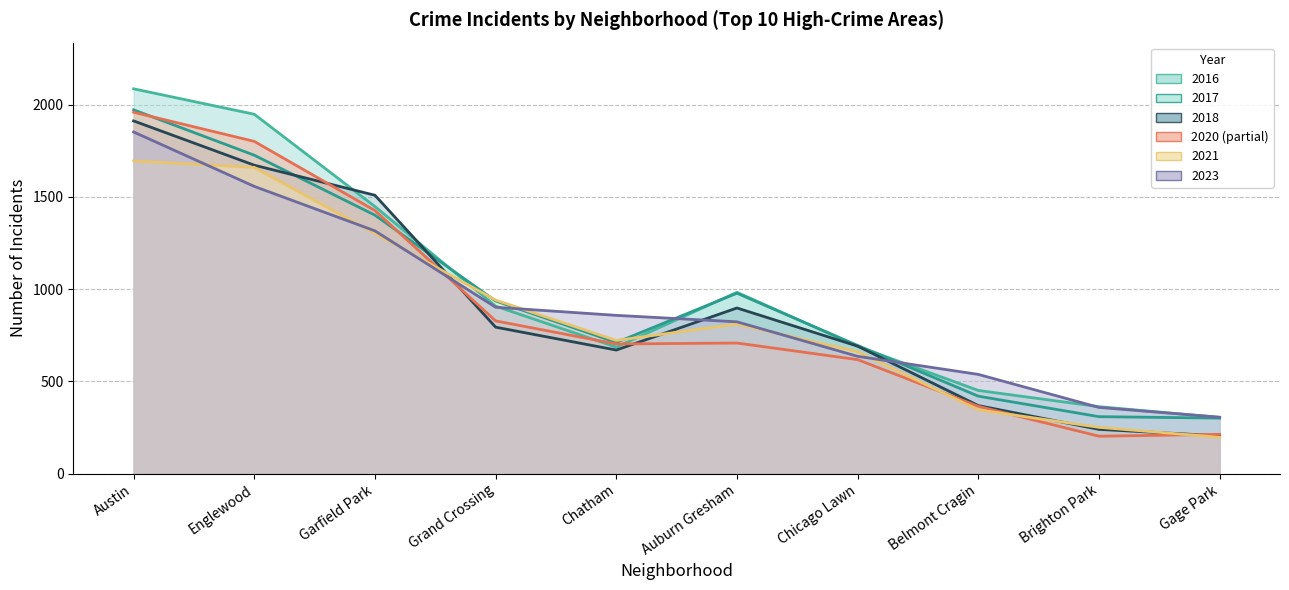

At which category is the sum across all series the highest?

Austin